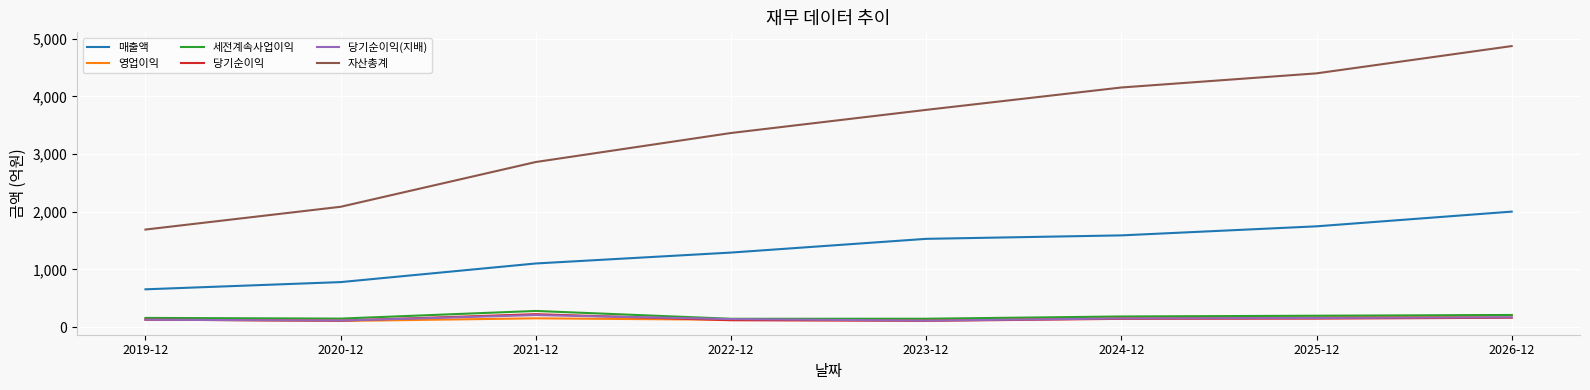

True or false: 세전계속사업이익 and 자산총계 intersect in this chart.

False